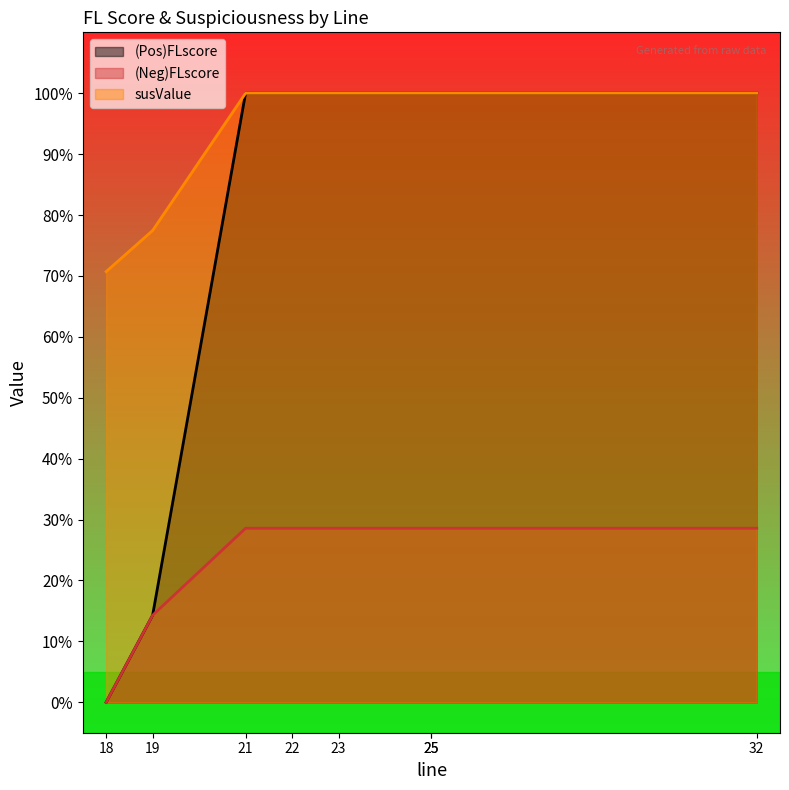

Which series has the largest total across all categories?

susValue